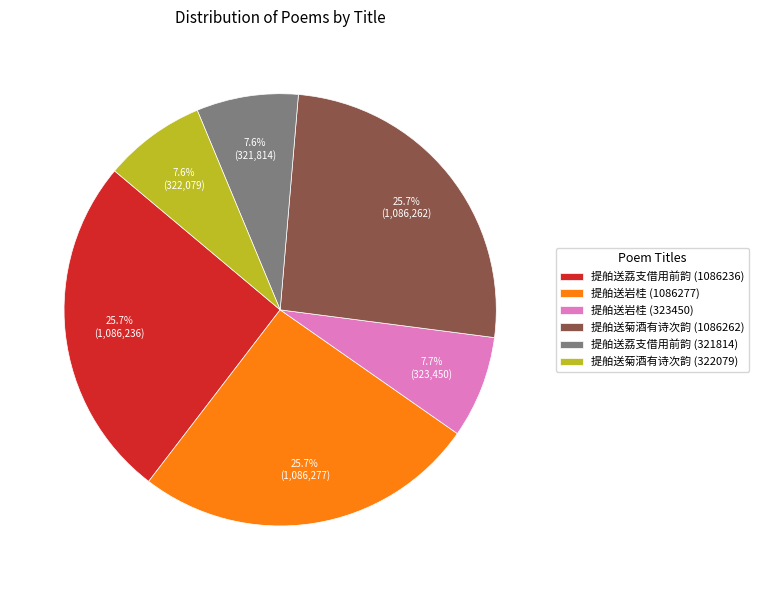

How many slices are in this pie chart?

6